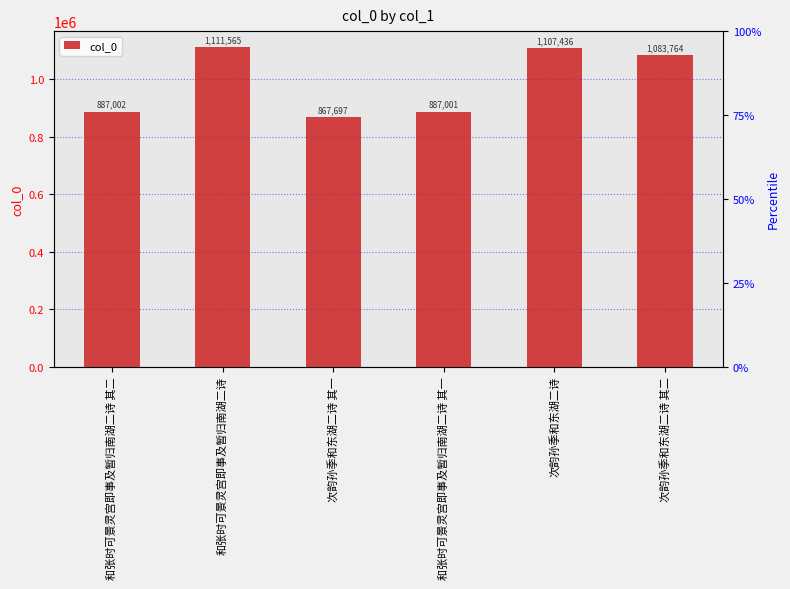

What is the label of the 2nd bar from the right?

次韵孙季和东湖二诗